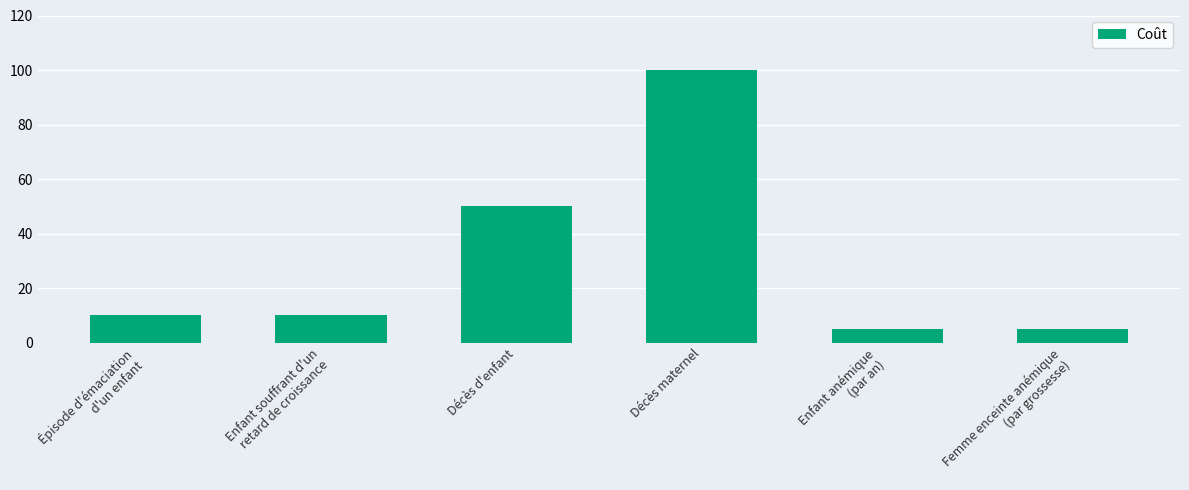

What is the difference between the second highest and minimum values?

45